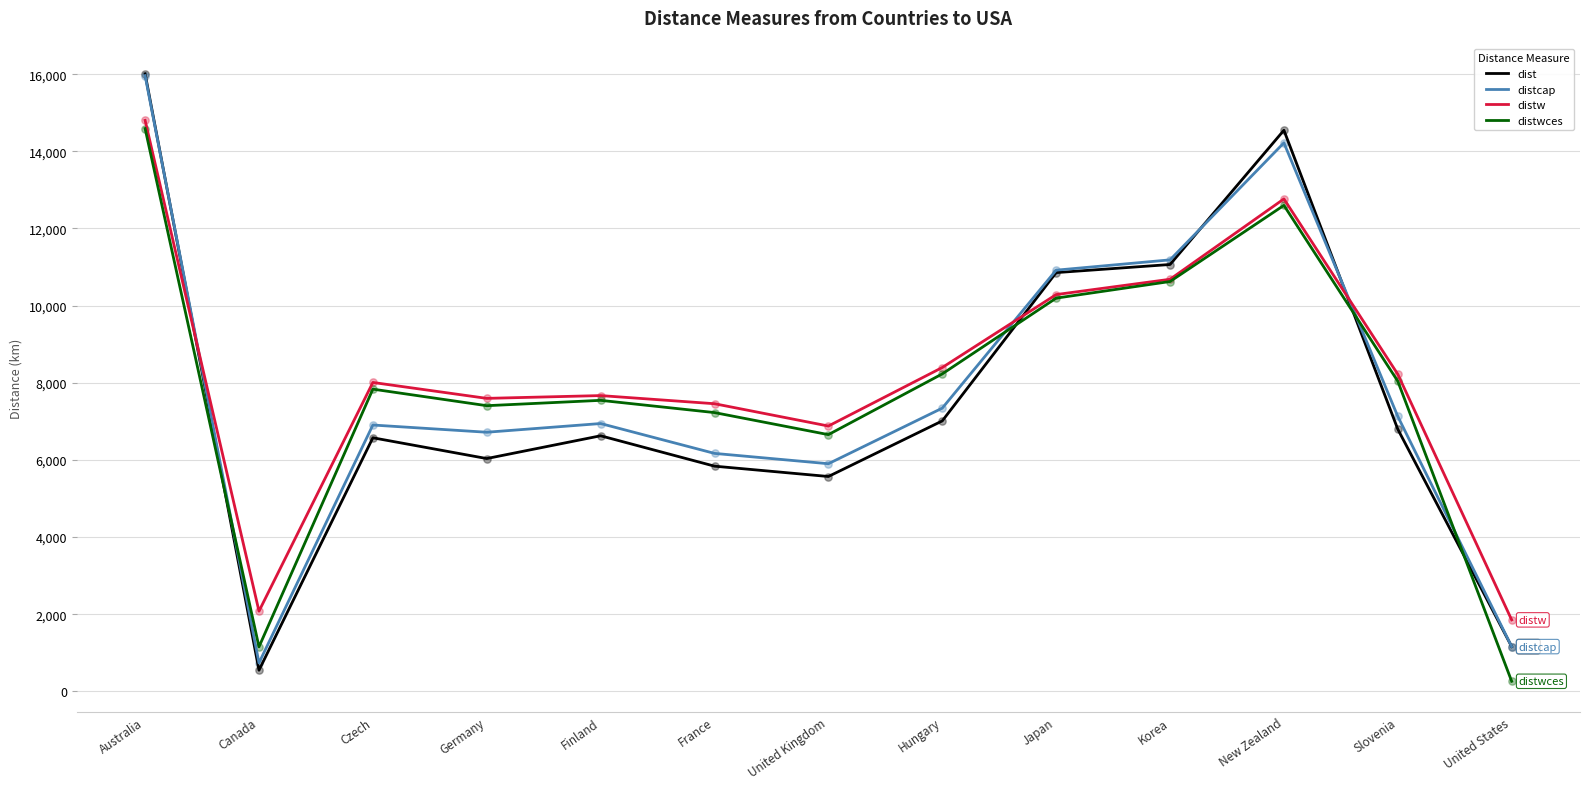

At which category is the sum across all series the highest?

Australia